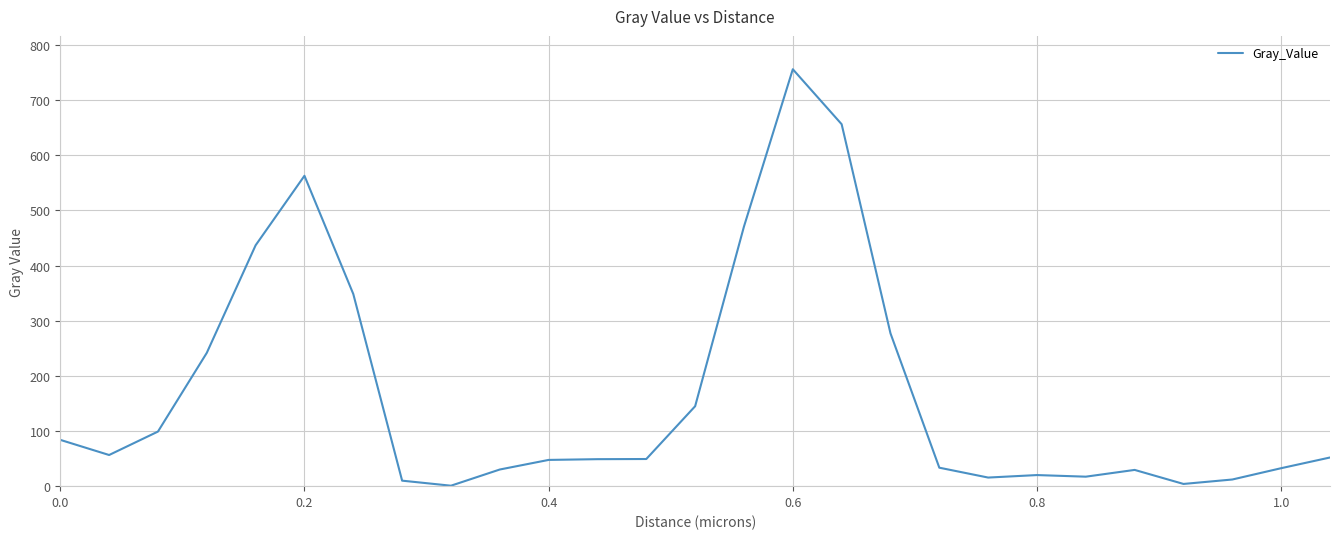

What is the difference between the maximum and minimum values?

755.3